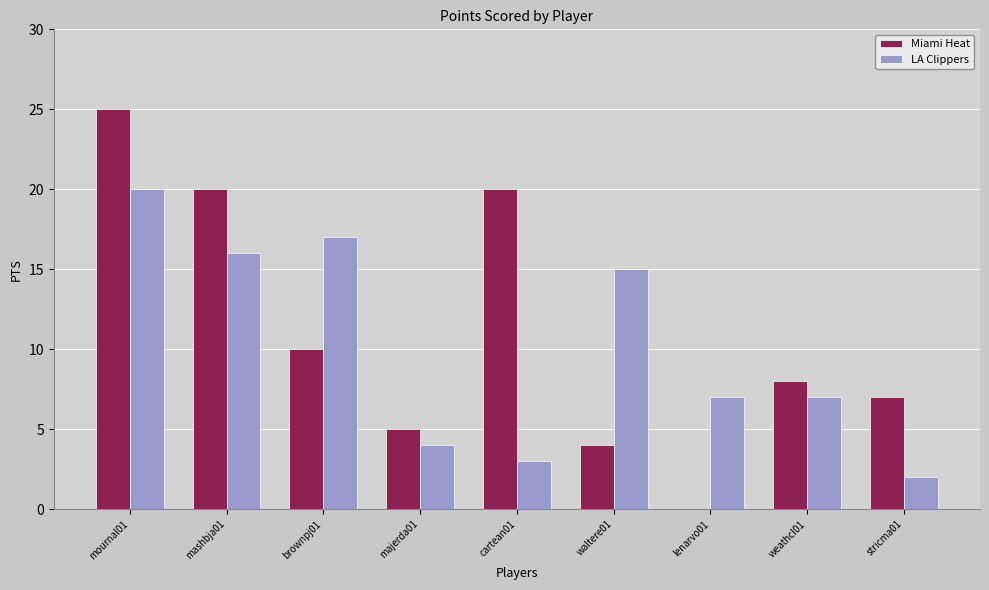

Which series changed the most between mashbja01 and cartean01?

LA Clippers